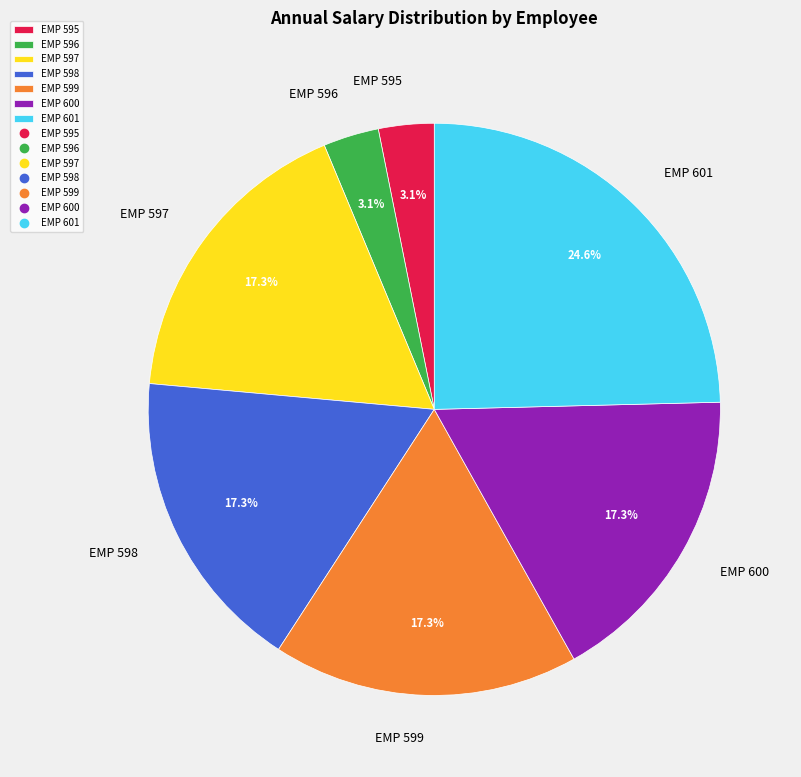

Count the number of slices in the pie.

7